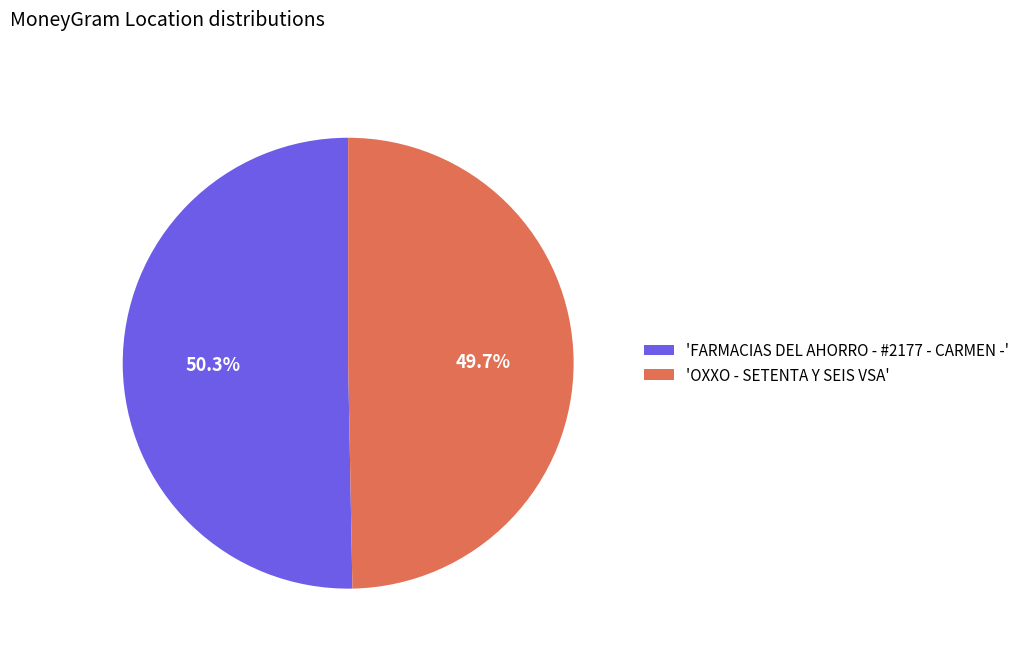

Which slice is the largest?

'FARMACIAS DEL AHORRO - #2177 - CARMEN -'